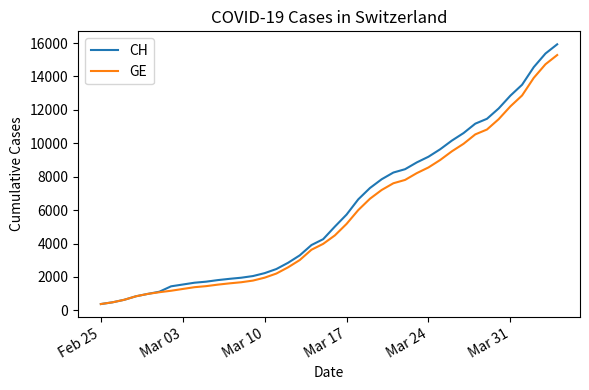

What is the greatest value displayed?

15926